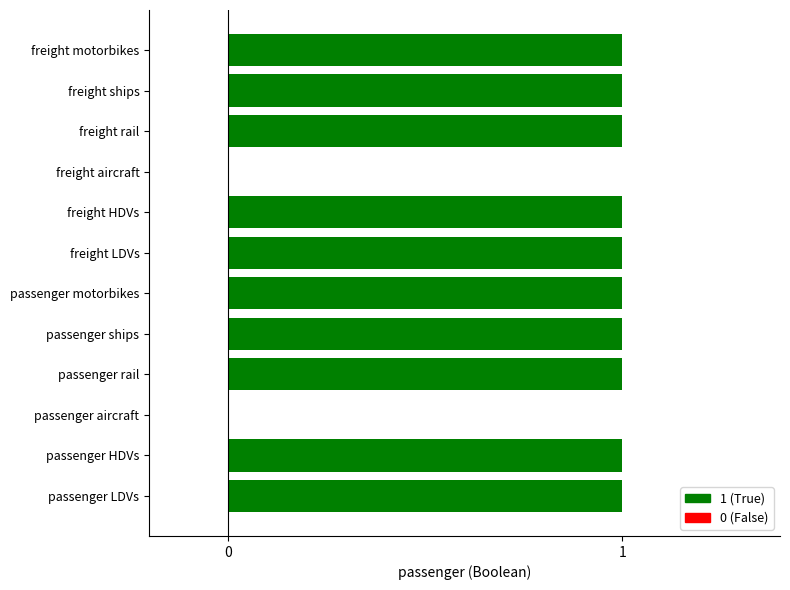

What is the label of the 8th bar from the left?

freight HDVs